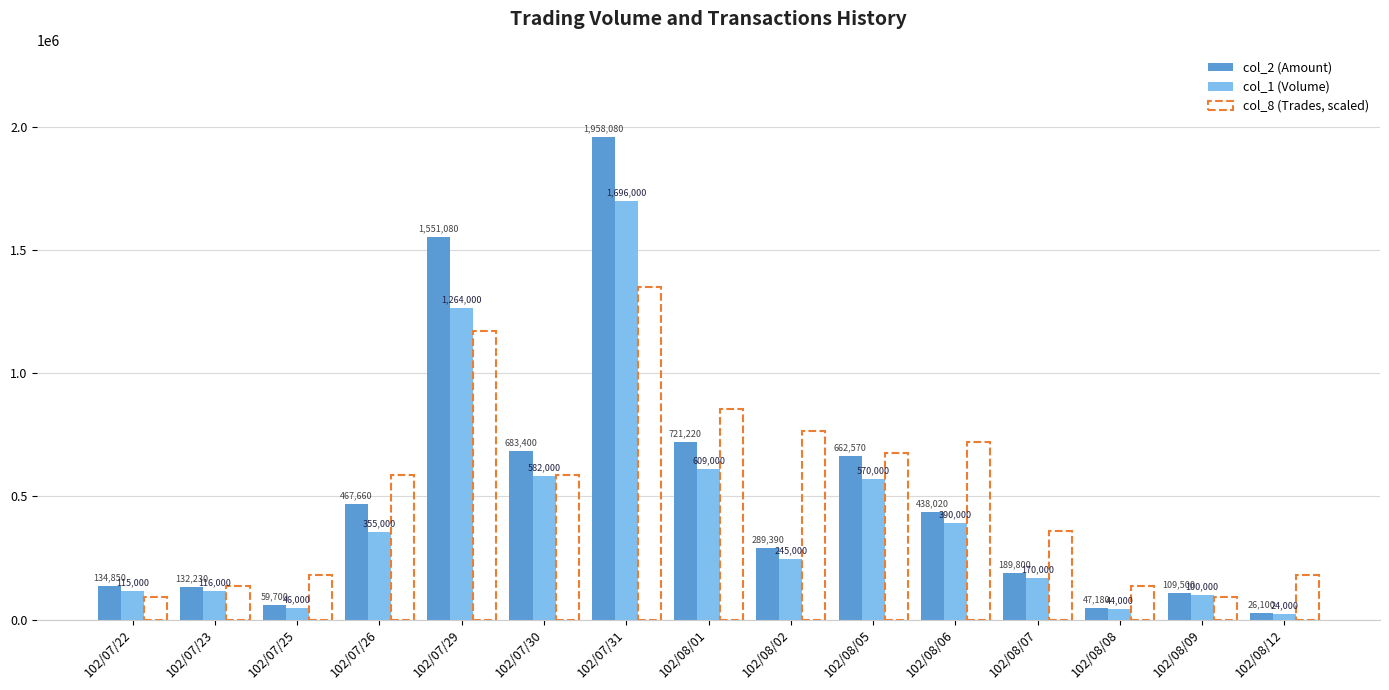

What is the difference between the maximum and minimum values in the col_1 (Volume) series?

1672000